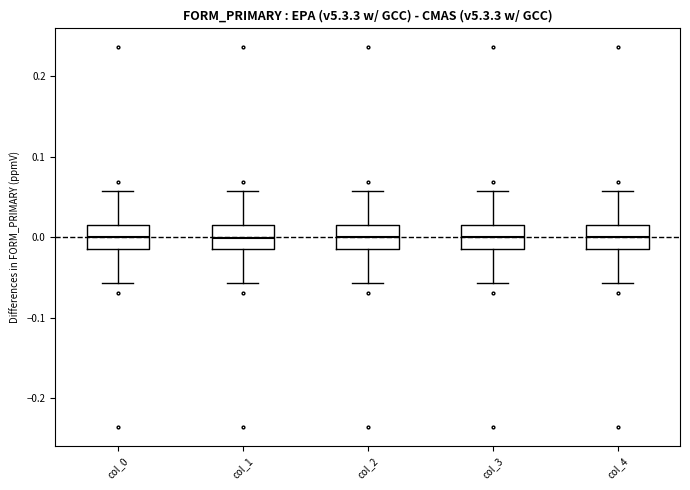

Reading left to right, read every box against the y-axis: the position of its median line, the range the box covers, and the ends of its whiskers. The values are not printed on the chart, so give them approximately, as read against the axis.

col_0: median 0.00, box -0.02 to 0.02, whiskers -0.06 to 0.06
col_1: median 0.00, box -0.02 to 0.02, whiskers -0.06 to 0.06
col_2: median 0.00, box -0.02 to 0.02, whiskers -0.06 to 0.06
col_3: median 0.00, box -0.02 to 0.02, whiskers -0.06 to 0.06
col_4: median 0.00, box -0.02 to 0.02, whiskers -0.06 to 0.06